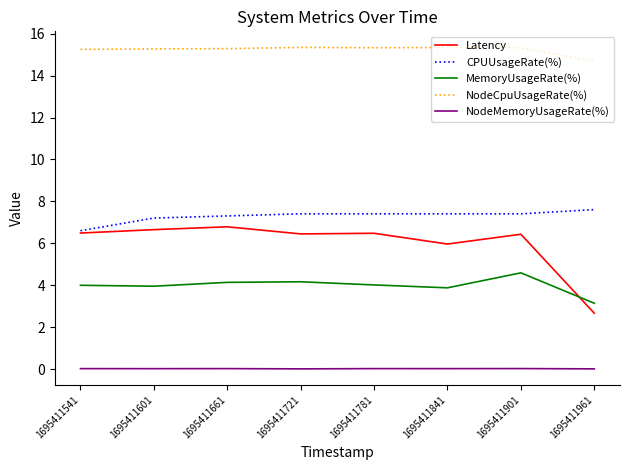

True or false: Latency and MemoryUsageRate(%) intersect in this chart.

True